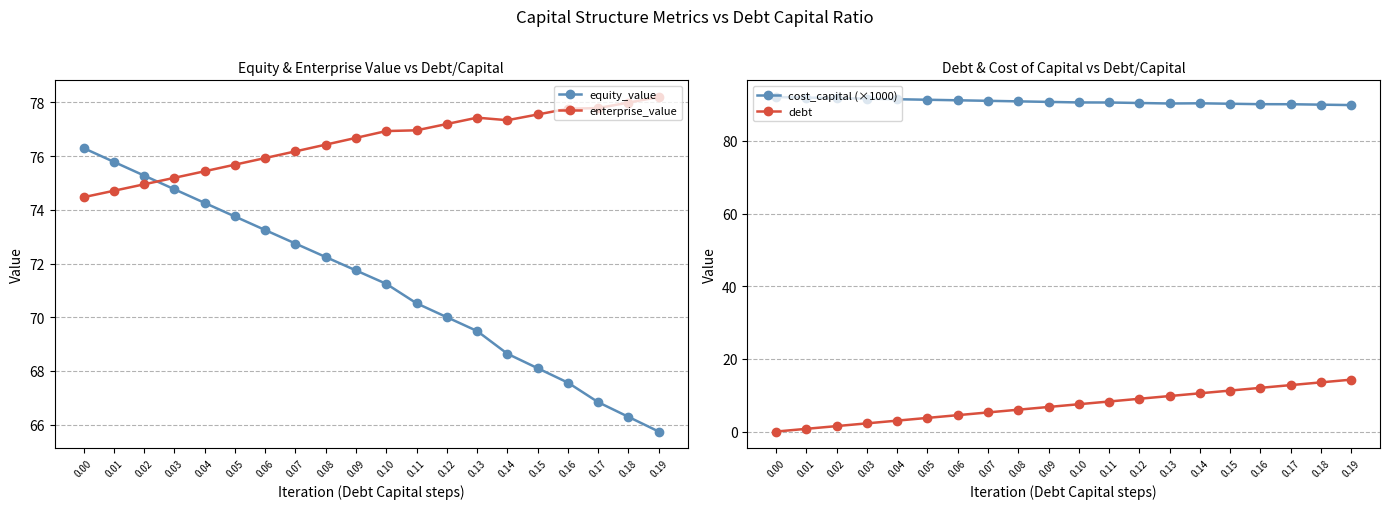

What is the value of the enterprise_value point at the 13th from the left?

77.2